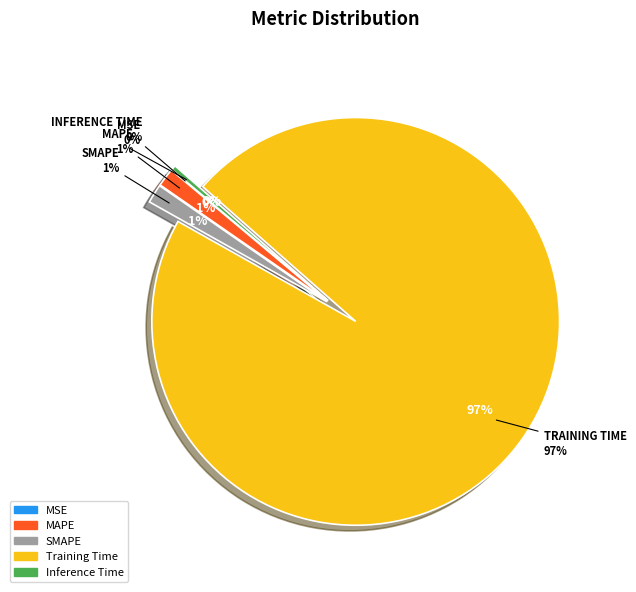

What portion of the pie excludes Inference Time?

99.6%